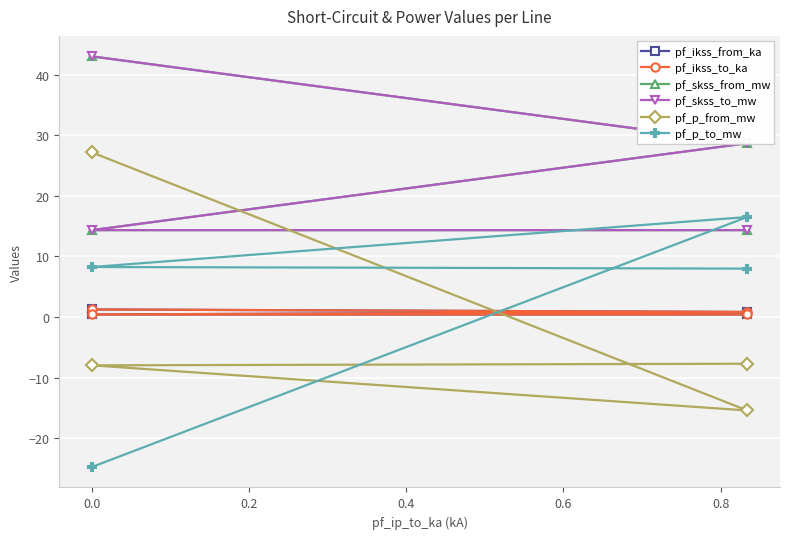

How many data points in pf_p_from_mw are less than -7?

3